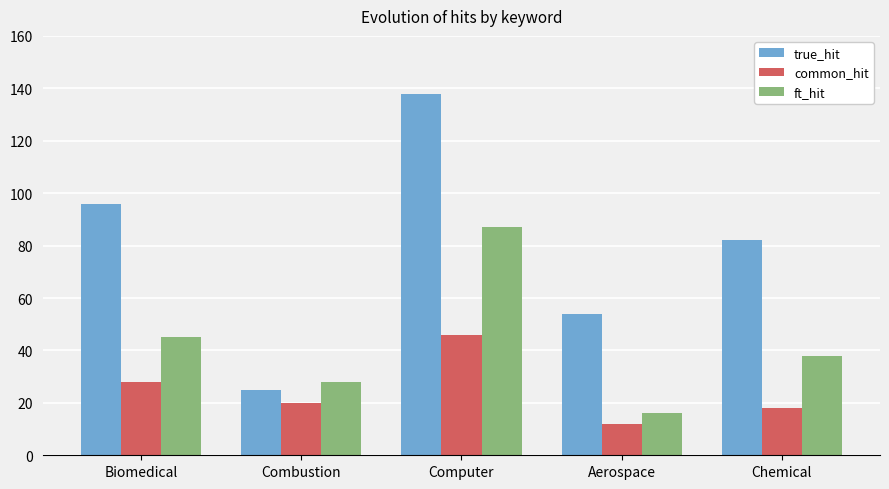

What is the spread (max minus min) of values at Biomedical?

68